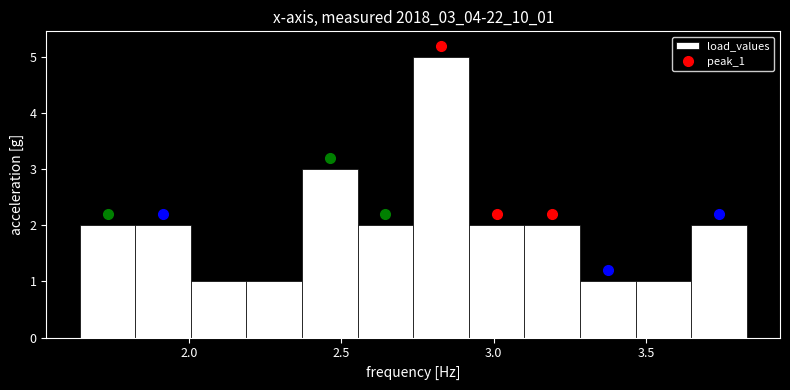

Around what value on the x-axis is the tallest bar? Give the approximate position of its centre, as read against the axis.

2.85